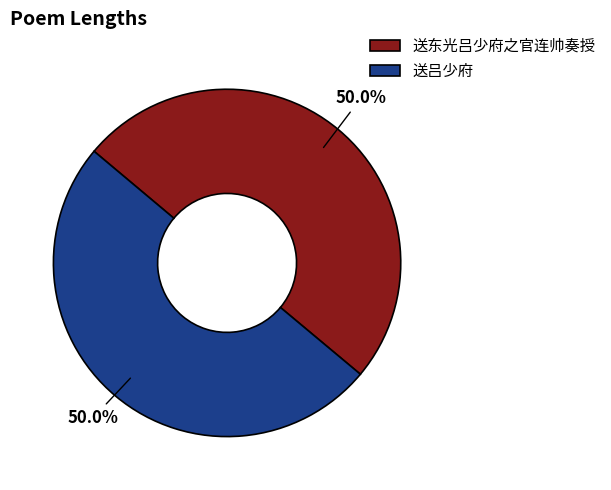

Is the sum of 送吕少府 and 送东光吕少府之官连帅奏授 greater than half?

Yes